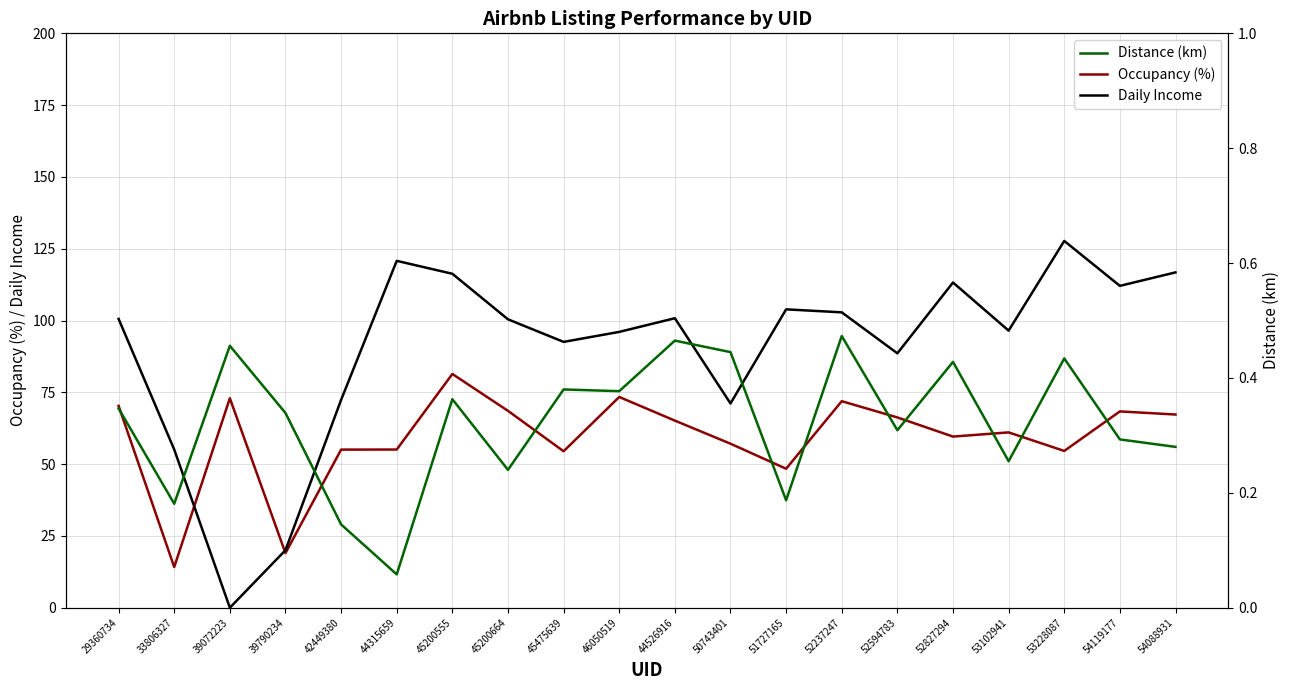

Between 39072223 and 51727165, which is larger?

39072223